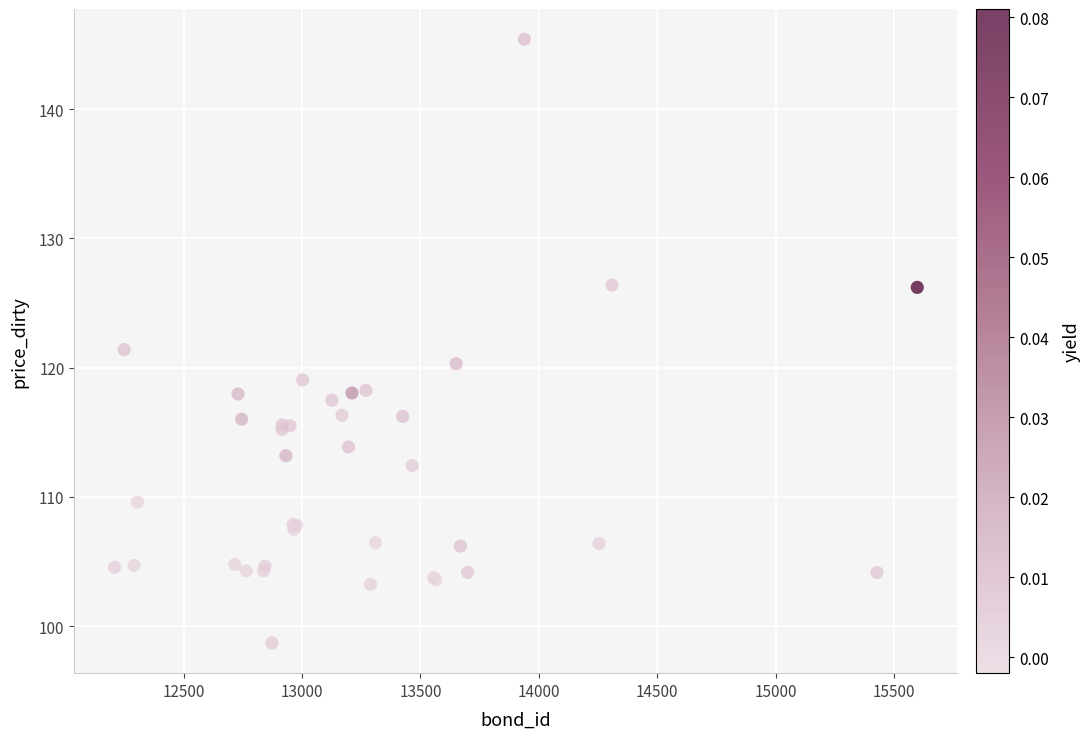

What Y value in the scatter plot is closest to 122?

121.4